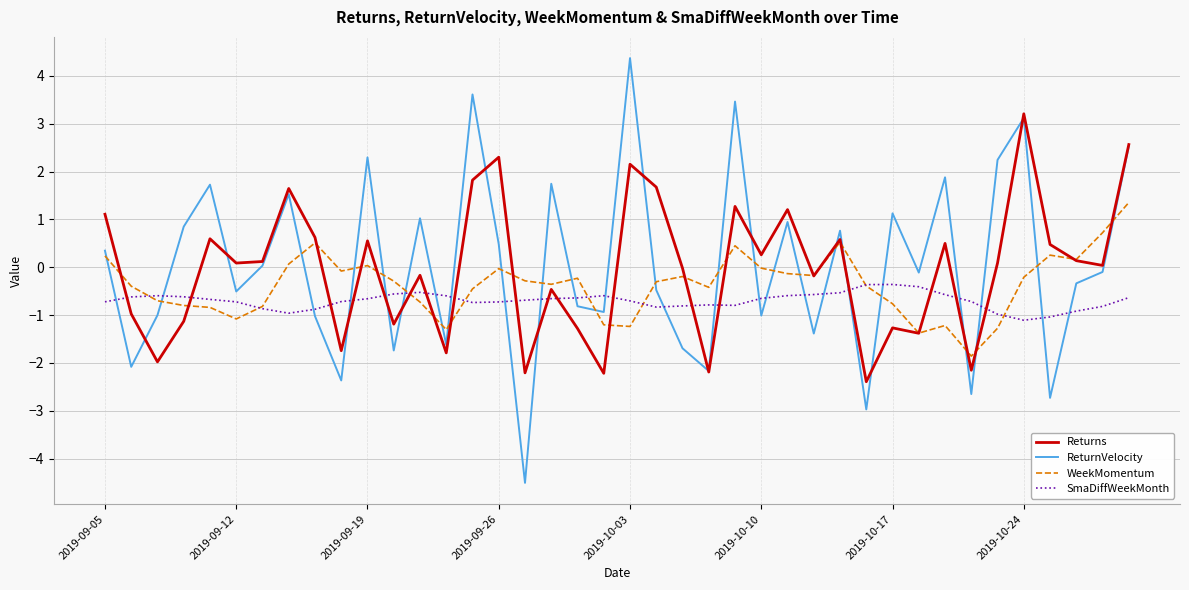

How many times do SmaDiffWeekMonth and ReturnVelocity cross each other?

24